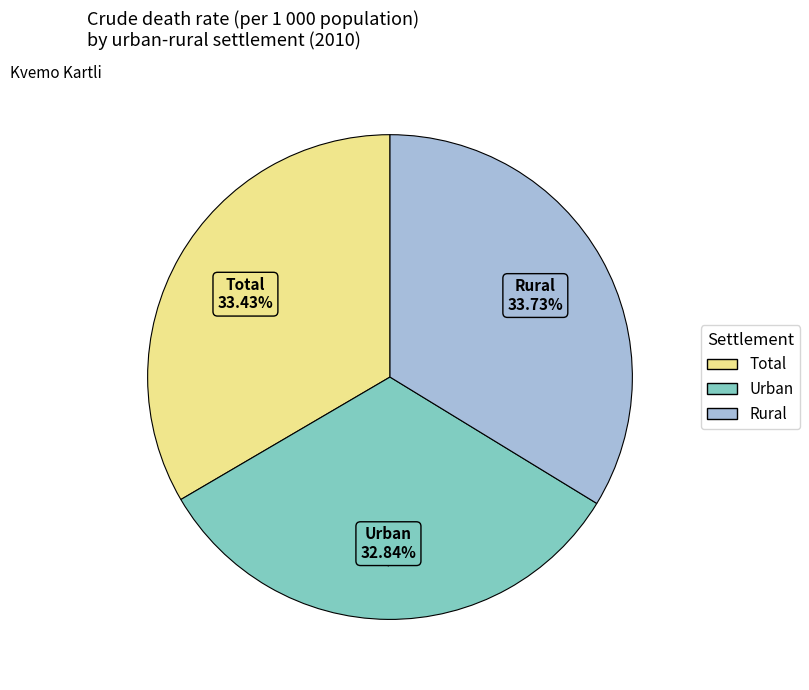

Does Rural represent more than half of the total?

No